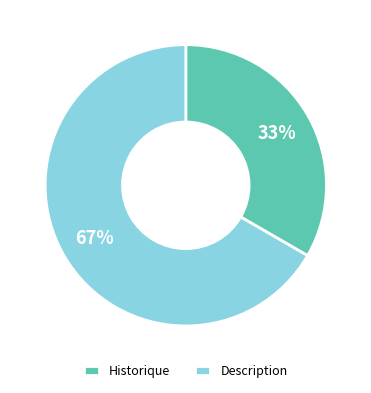

Between Historique and Description, which is larger?

Description